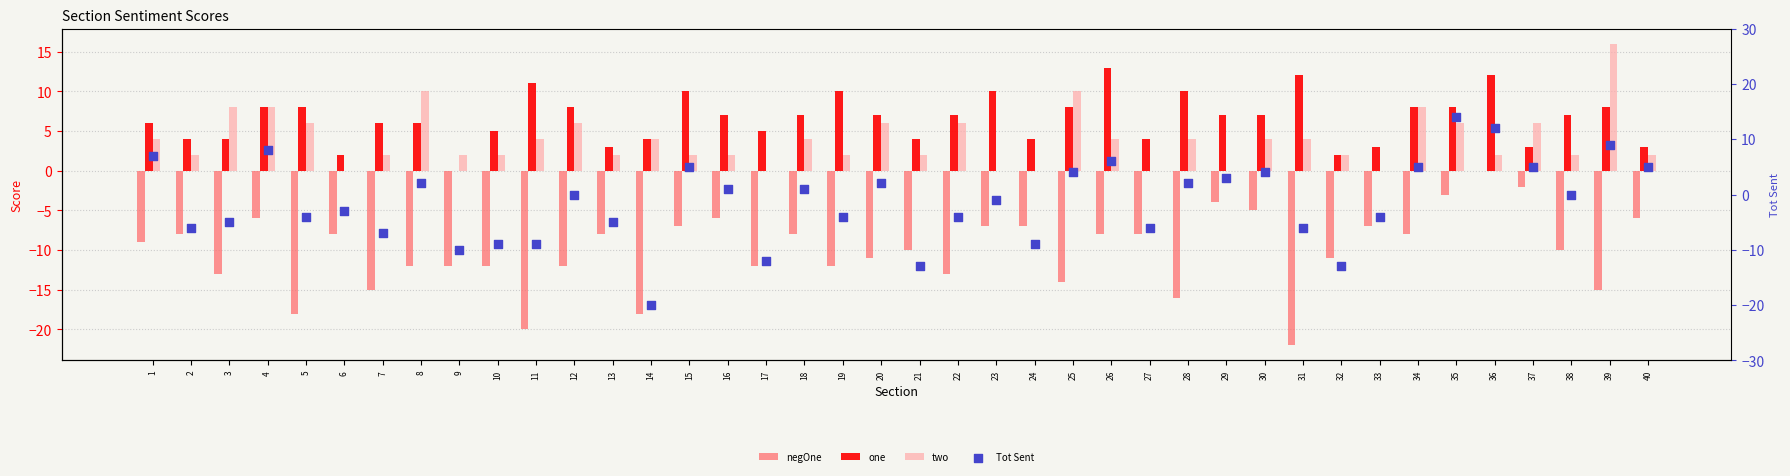

What is the total value across all series at 36?

26